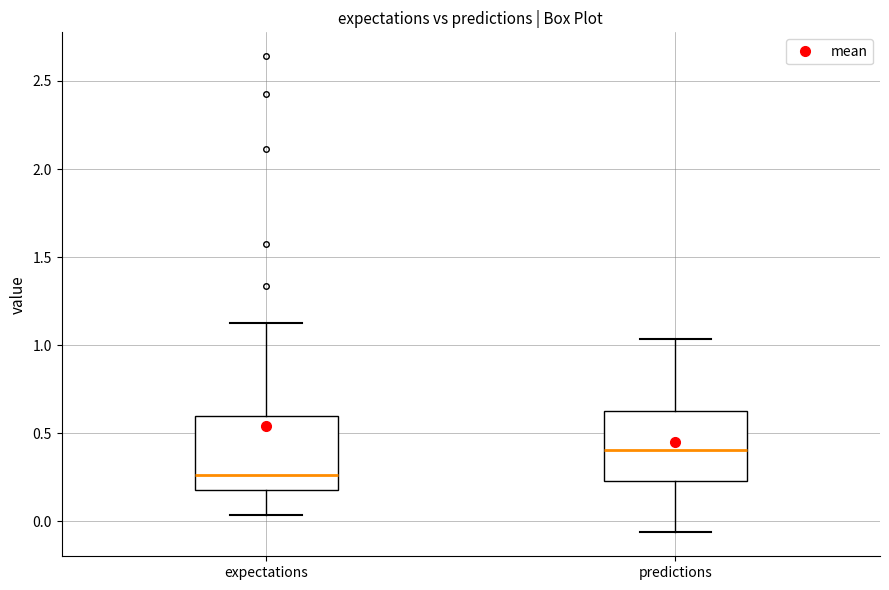

Which box has the lowest median line?

expectations